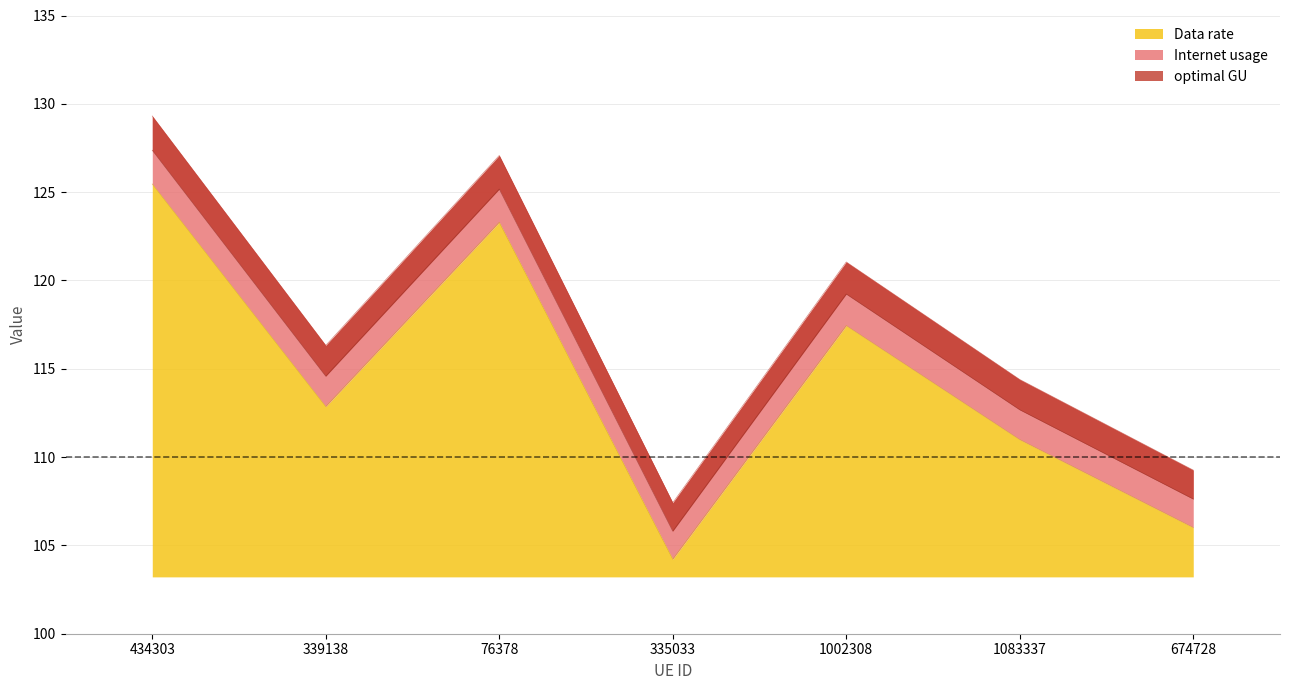

True or false: Data rate and optimal GU cross at least once.

False